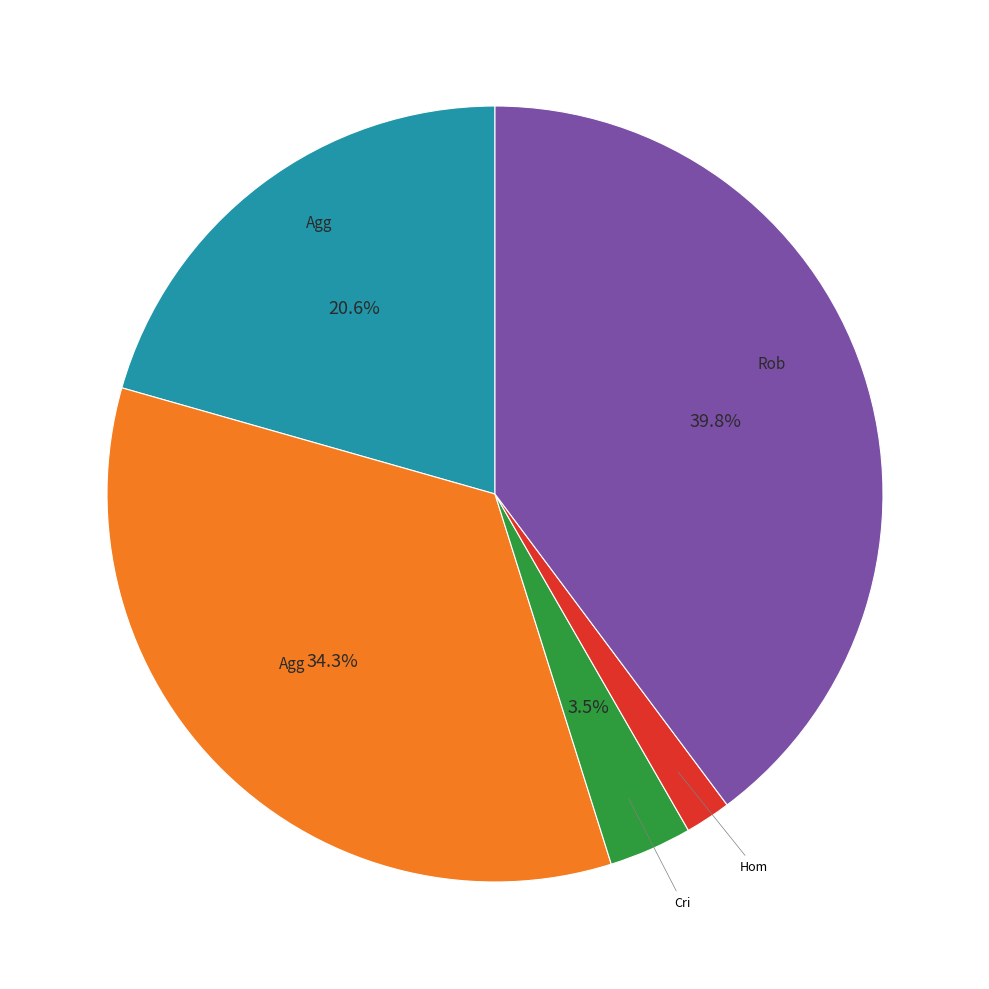

Does any single category account for the majority?

No